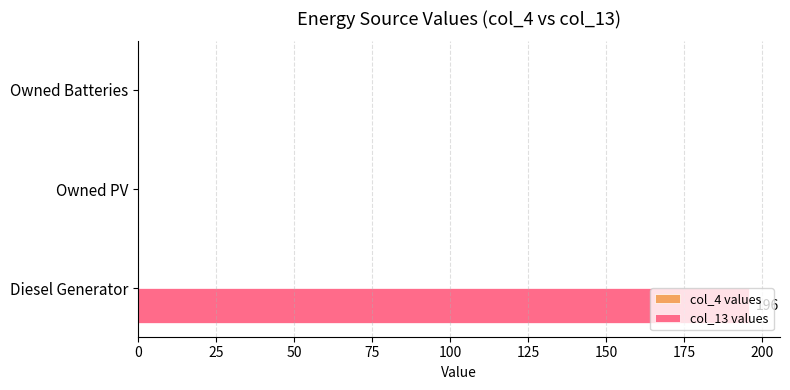

What is the greatest value displayed?

196